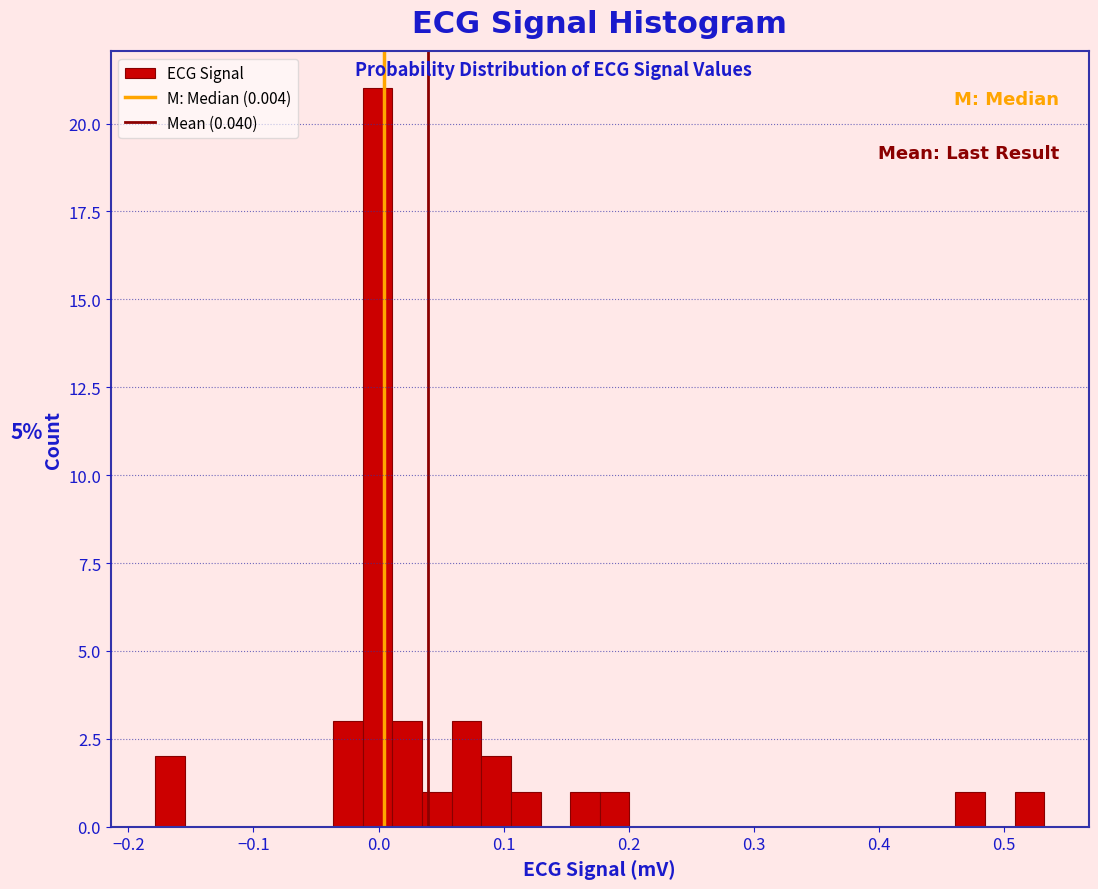

Read against the x-axis, roughly where is the centre of the tallest bar?

0.00